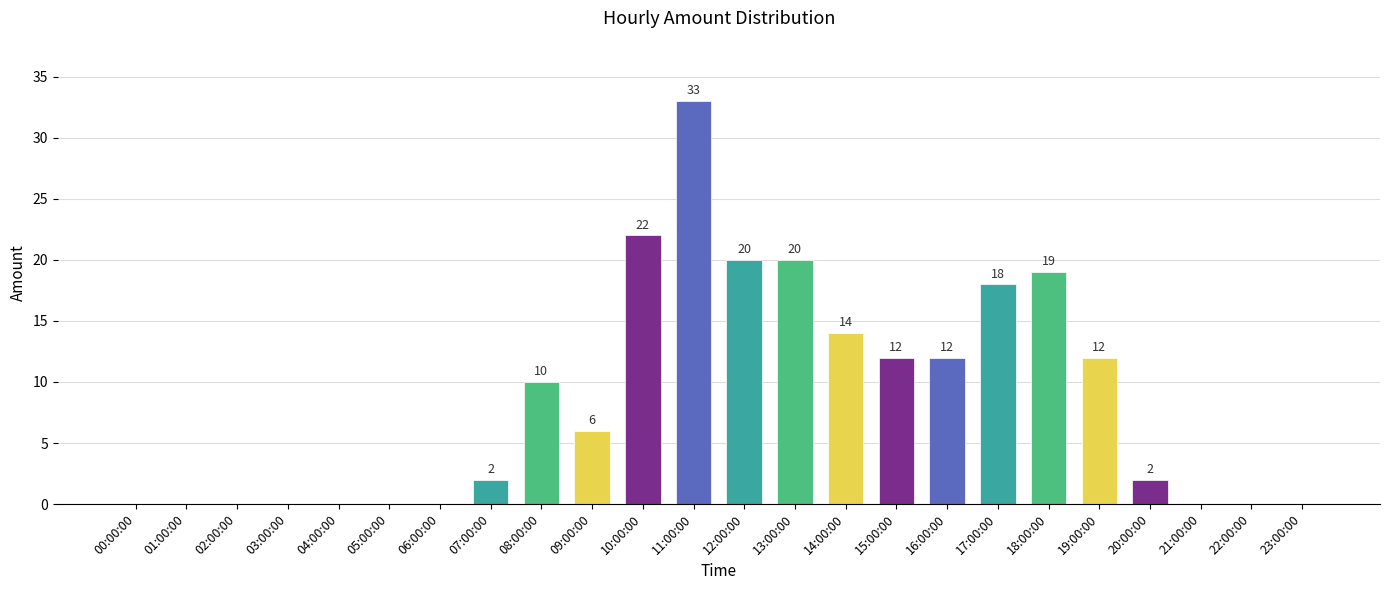

Reading right to left, transcribe all the data shown in this chart.

0	0	0	2	12	19	18	12	12	14	20	20	33	22	6	10	2	0	0	0	0	0	0	0